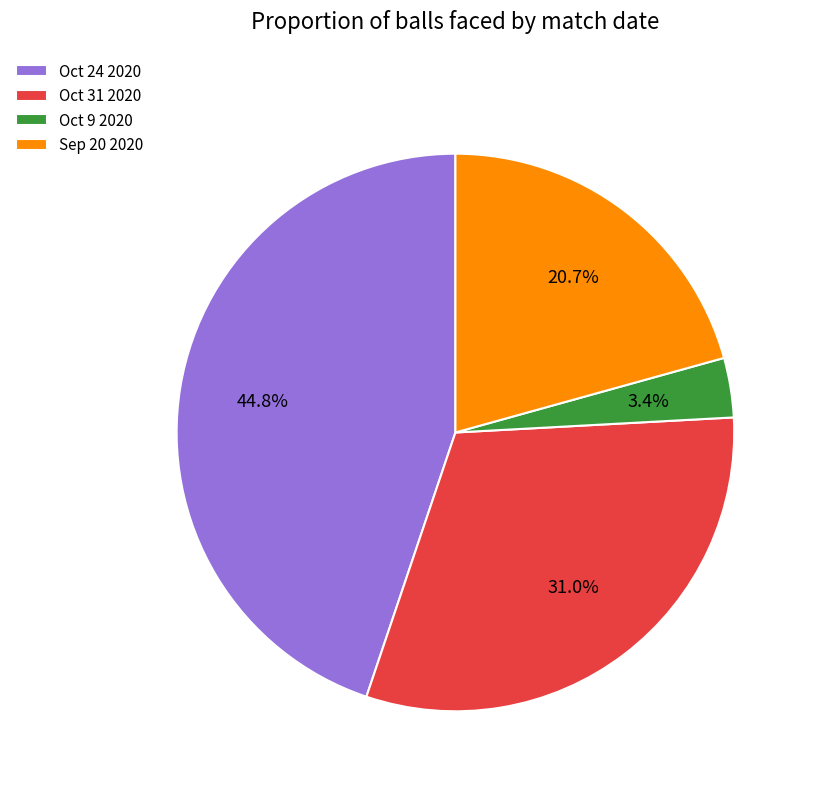

The Oct 31 2020 slice represents 45% of the pie. True or false?

False